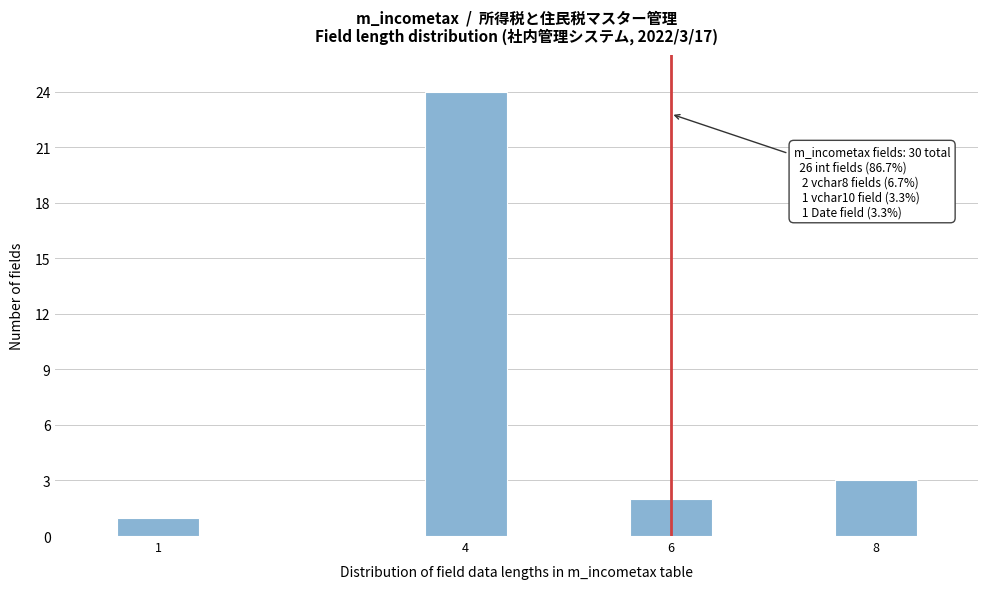

Reading right to left, what are all the values shown in this chart?

8=3	6=2	4=24	1=1